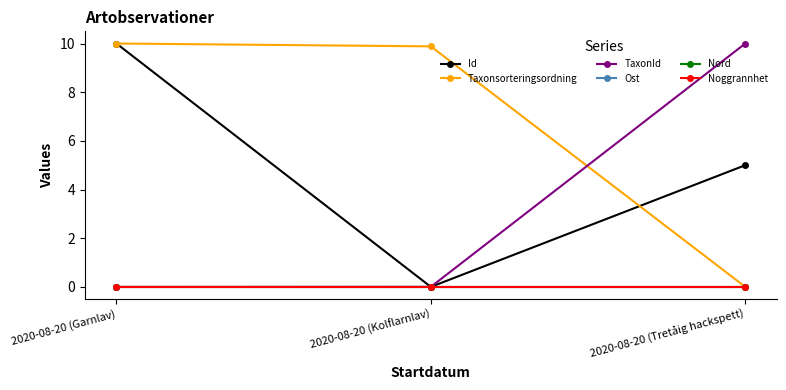

What is the maximum value shown in the chart?

10.0